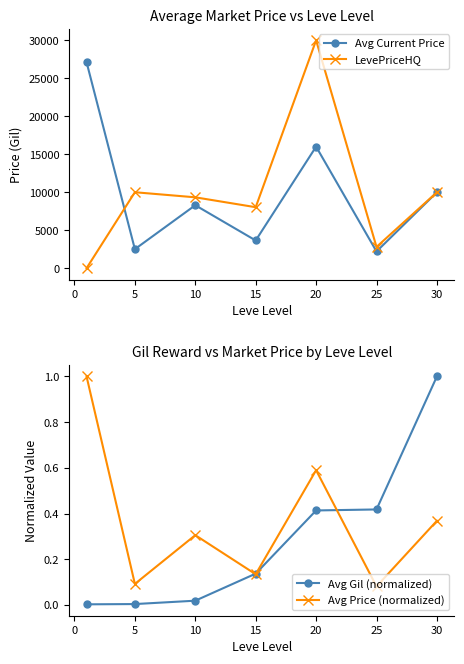

Is it true that Avg Price (normalized) equals 0.1 at 5?

True